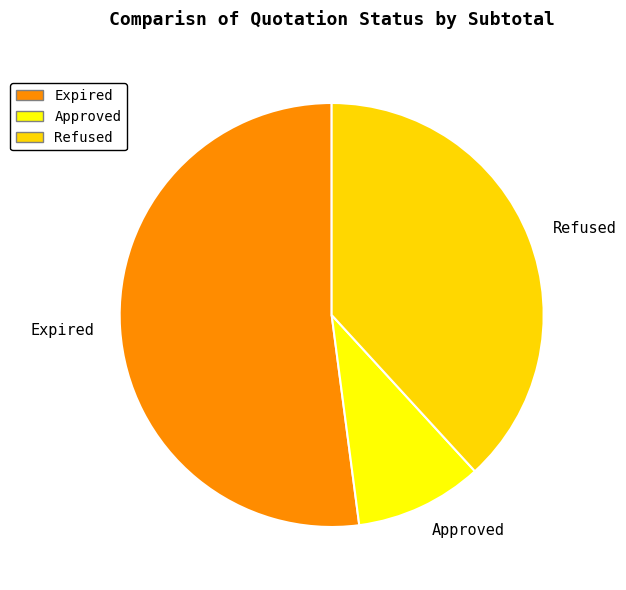

Between Approved and Expired, which is larger?

Expired